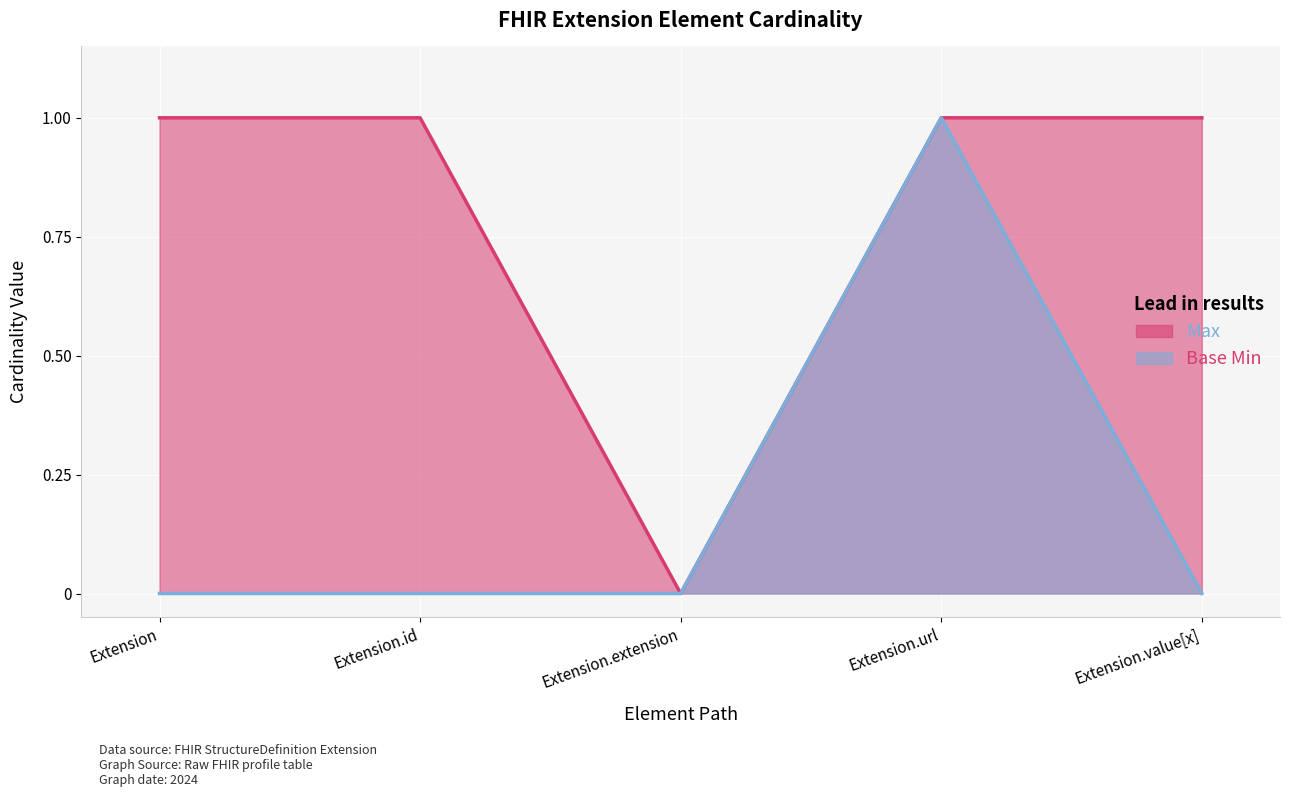

What is the difference between the Base Min values at Extension.url and Extension.extension?

1